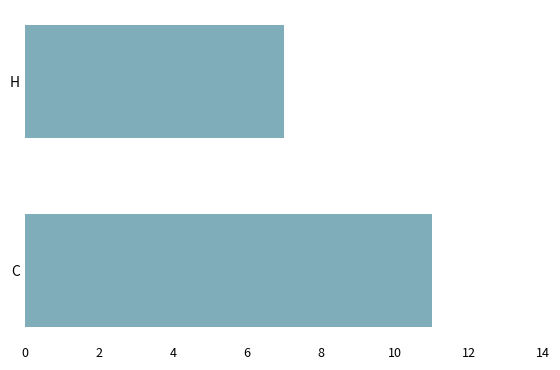

List the labels in order of value, smallest first.

H, C